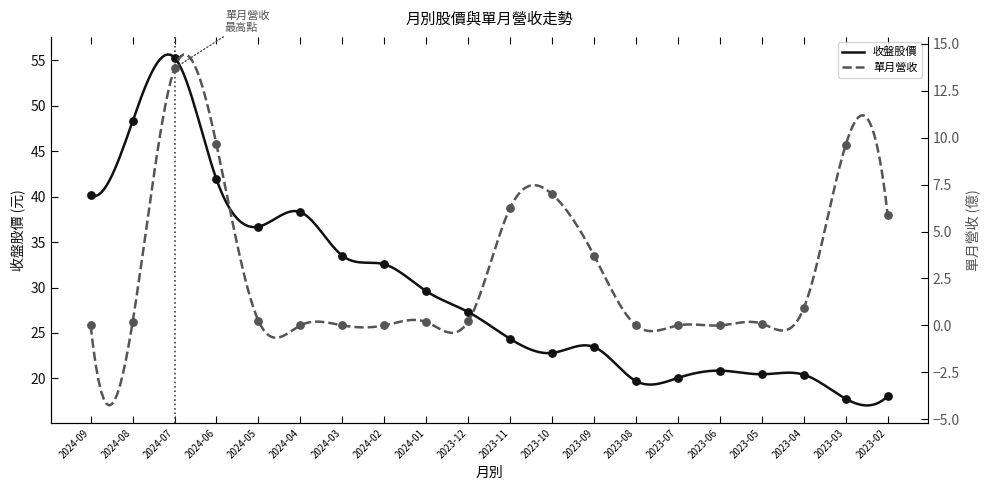

Which series has the largest Y range (max minus min)?

收盤